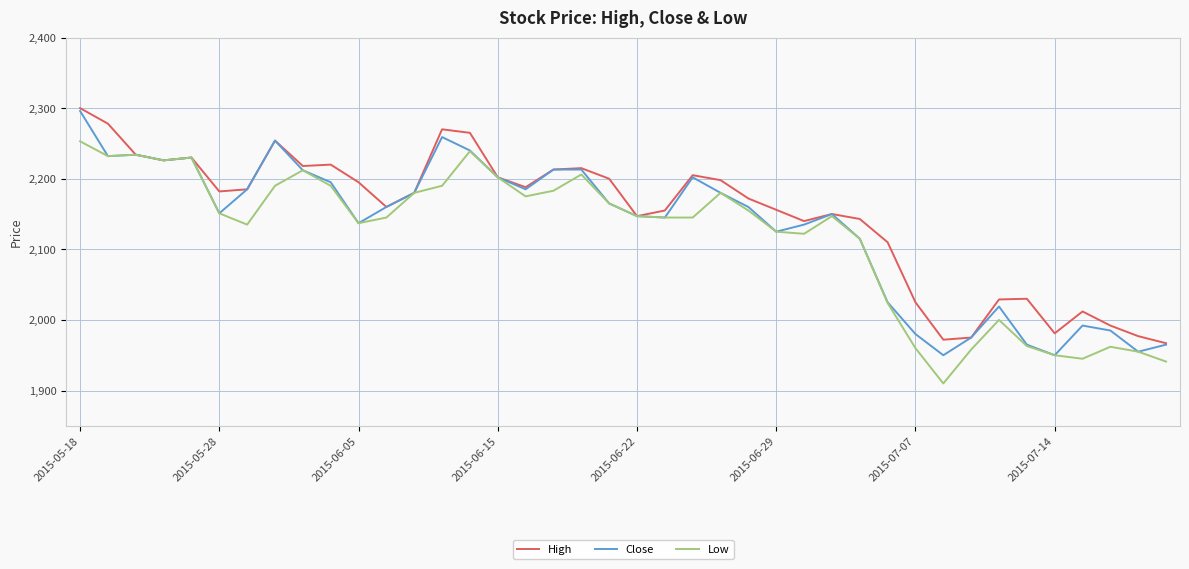

What is the minimum value for High?

1967